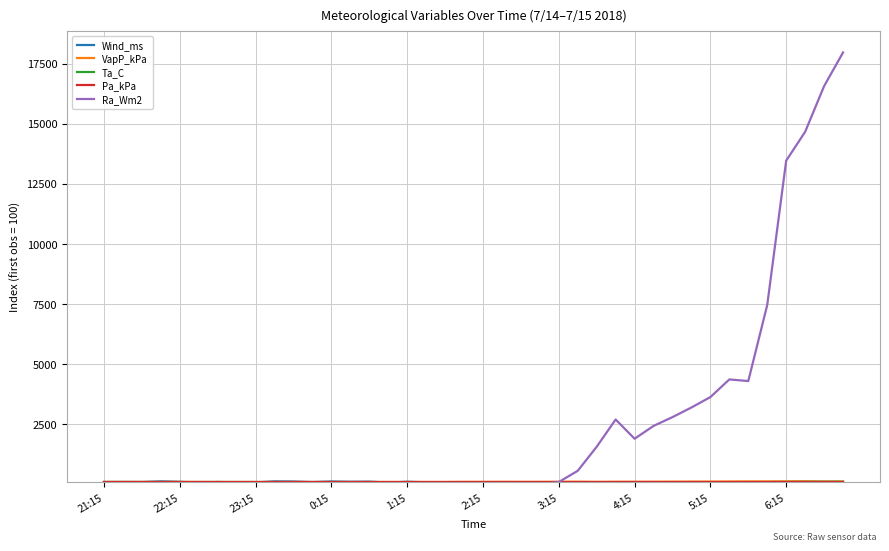

What is the greatest value displayed?

17966.7